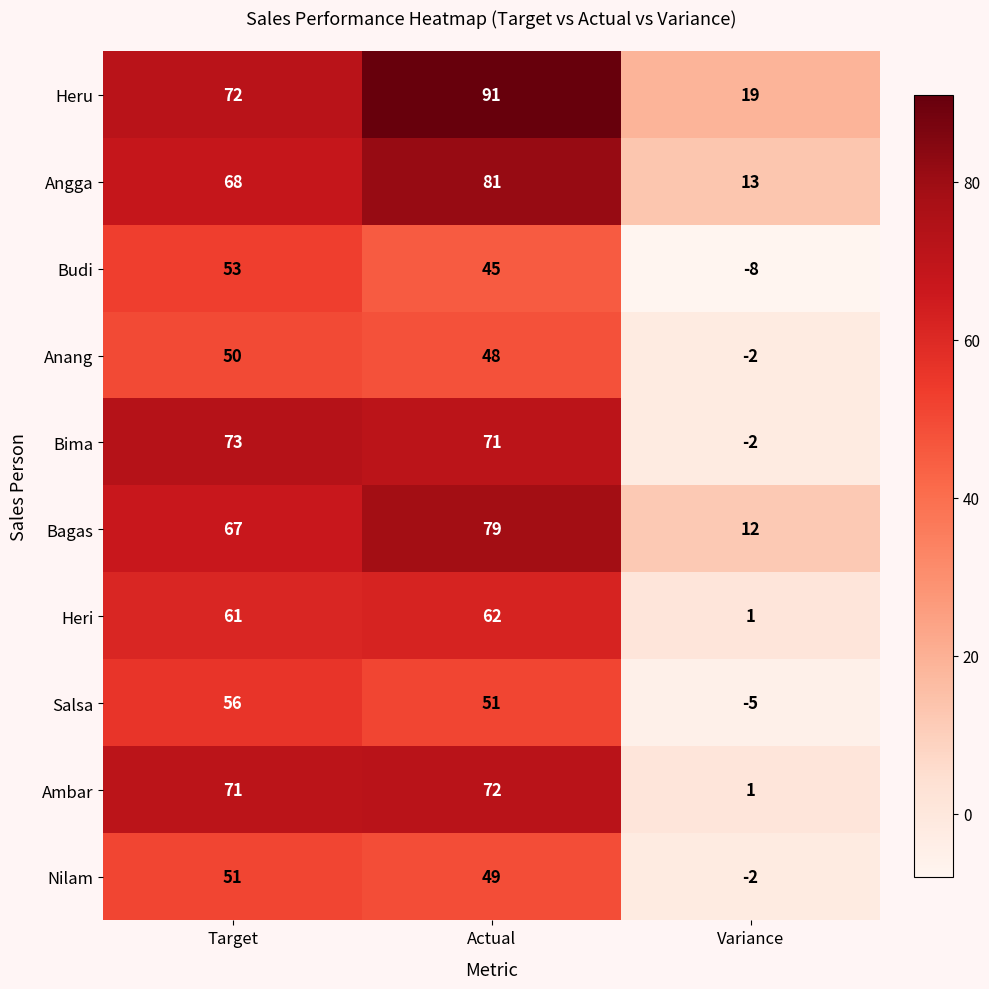

Reading left to right, transcribe all the data shown in this chart.

Heru: 72	91	19
Angga: 68	81	13
Budi: 53	45	-8
Anang: 50	48	-2
Bima: 73	71	-2
Bagas: 67	79	12
Heri: 61	62	1
Salsa: 56	51	-5
Ambar: 71	72	1
Nilam: 51	49	-2